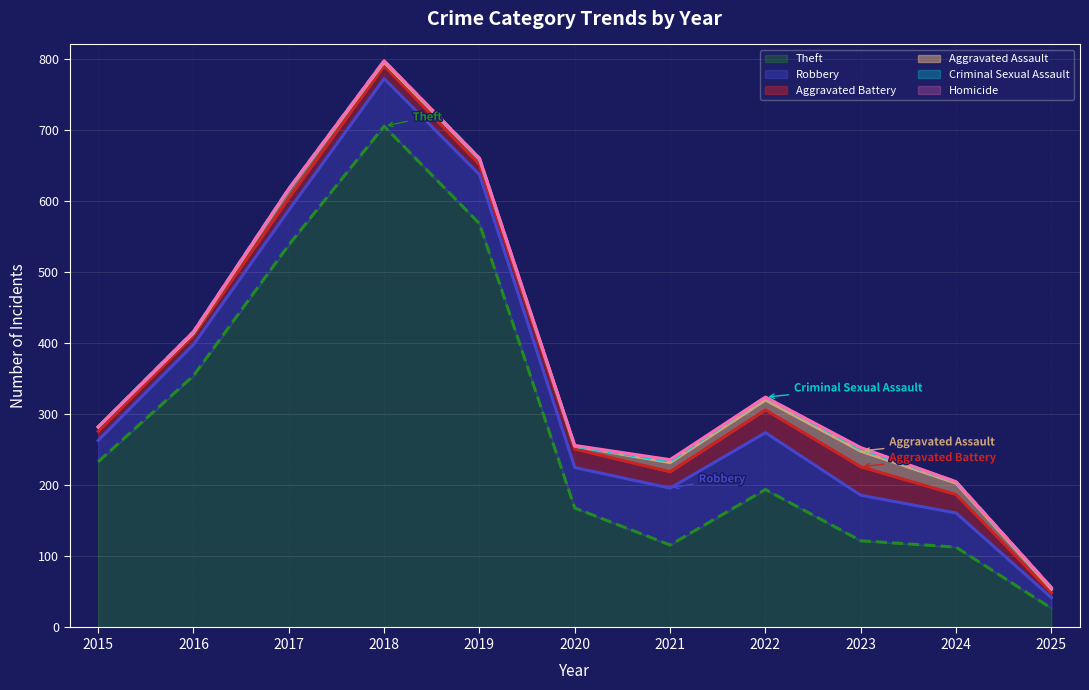

Reading right to left, extract all data points from this chart.

Theft: 27	113	122	194	116	168	568	705	538	354	233
Robbery: 15	48	64	80	80	57	69	67	49	44	30
Aggravated Battery: 7	26	40	32	23	26	14	18	17	13	13
Aggravated Assault: 5	16	22	14	13	4	8	5	12	3	6
Criminal Sexual Assault: 2	2	3	4	2	0	1	2	1	2	0
Homicide: 0	0	2	0	2	1	0	0	0	0	0